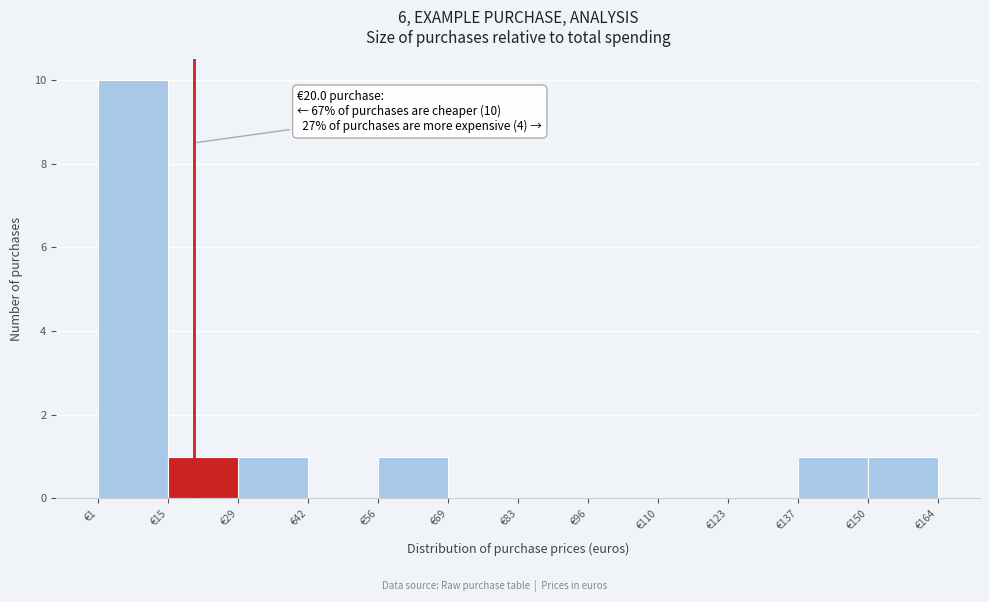

Over which range of the x-axis is the bar tallest?

2 to 16